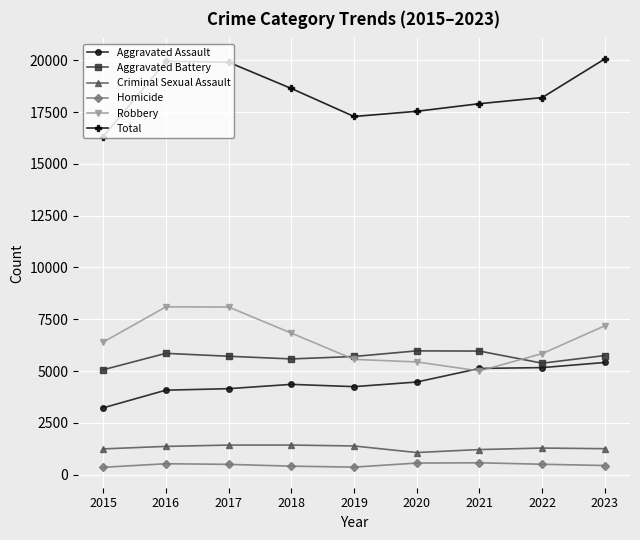

What is the value of the Total point at the 3rd from the left?

19903